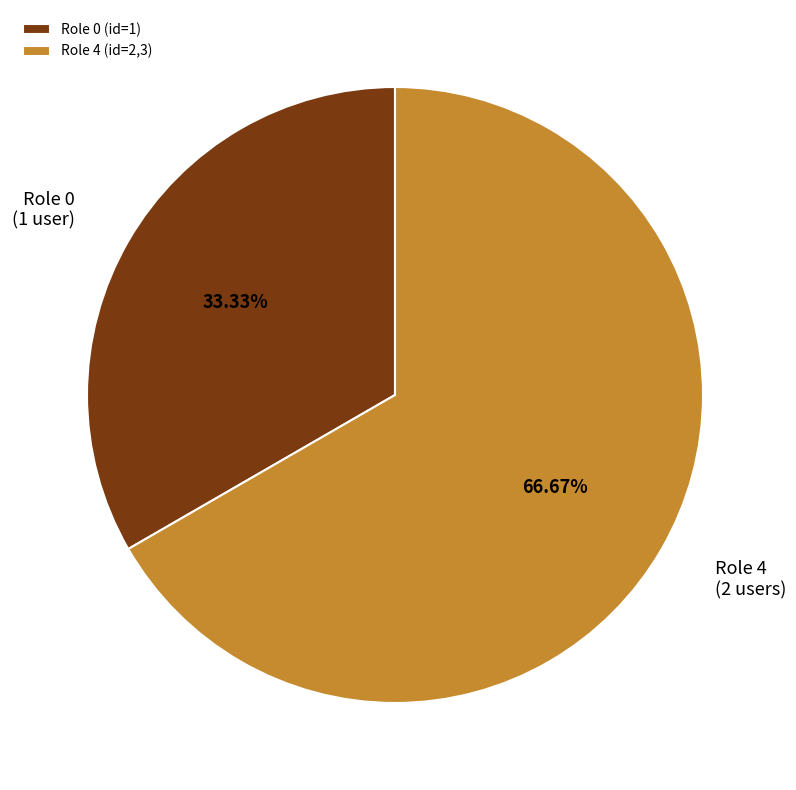

Is the sum of Role 4 (id=2,3) and Role 0 (id=1) greater than half?

Yes